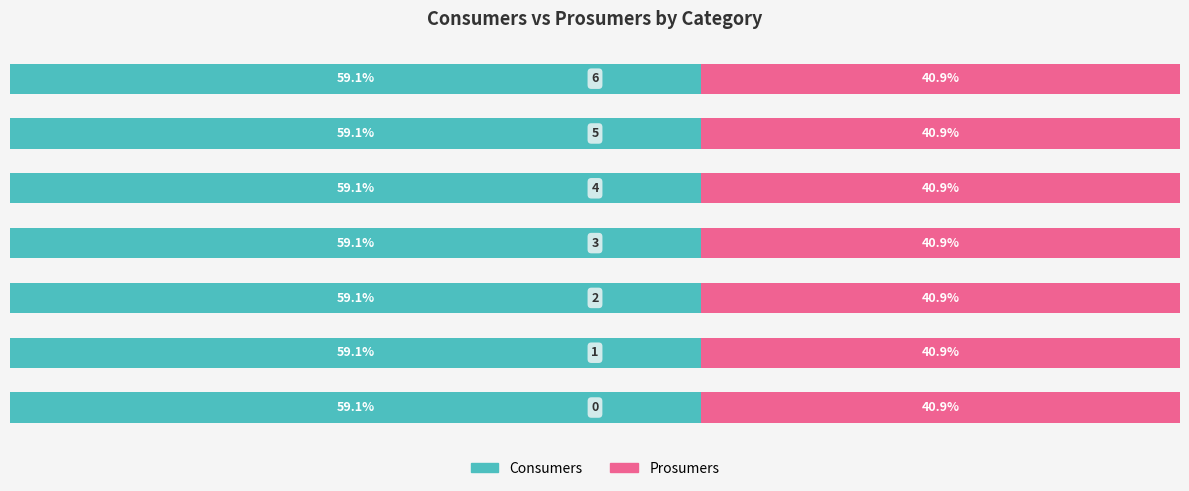

What is the value of the Prosumers bar at the 1st from the left?

440